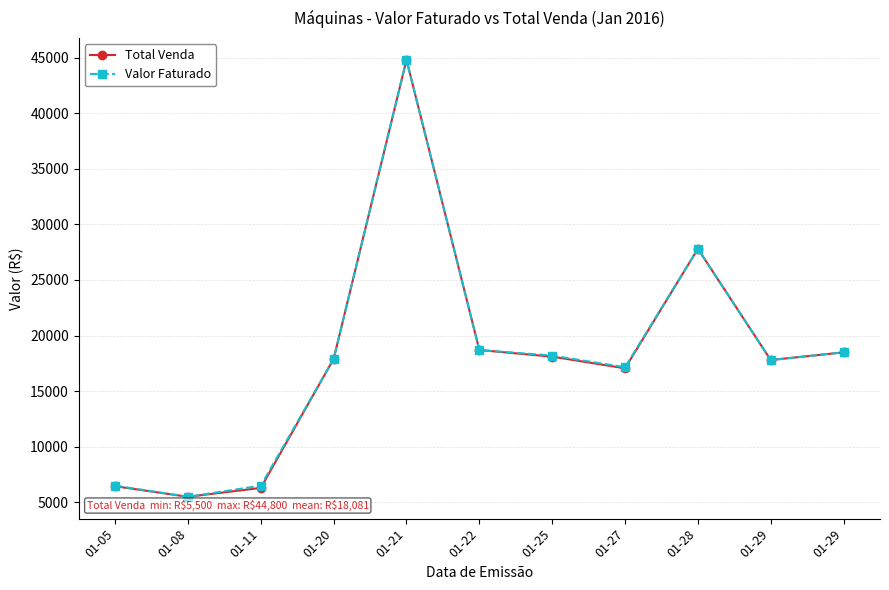

What is the minimum value for Valor Faturado?

5500.0